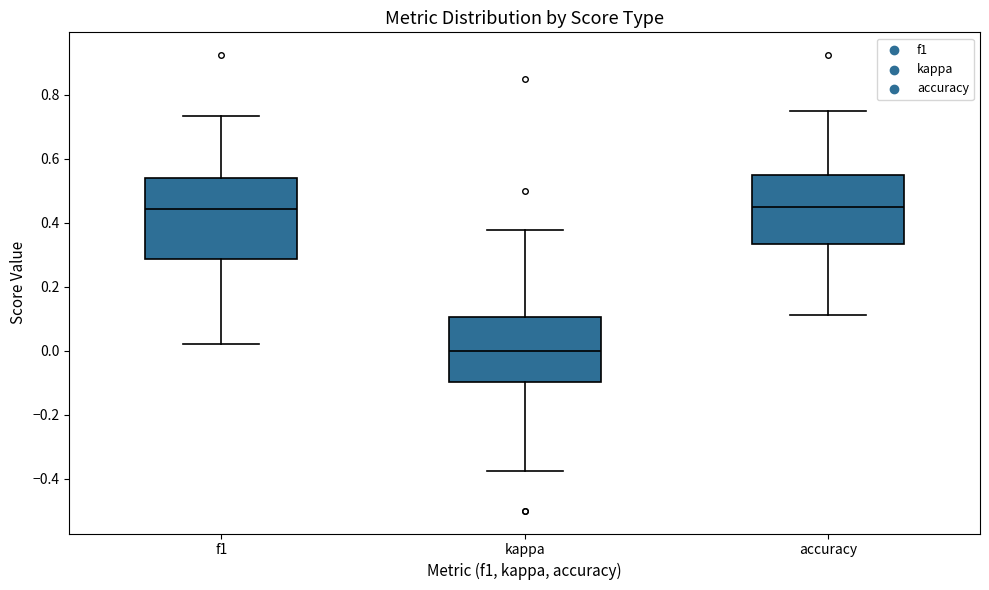

Comparing the boxes themselves (not the whiskers), which one is the tallest?

f1